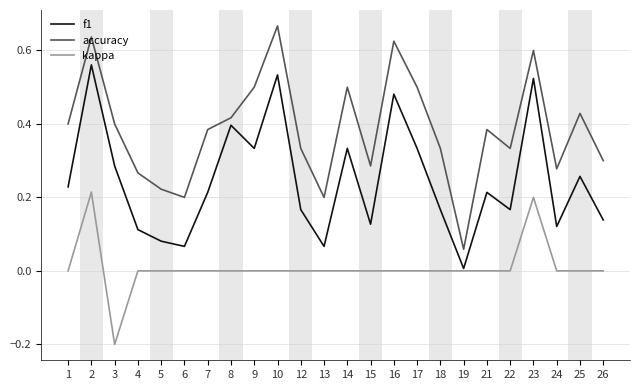

Where is the first local minimum for accuracy?

6